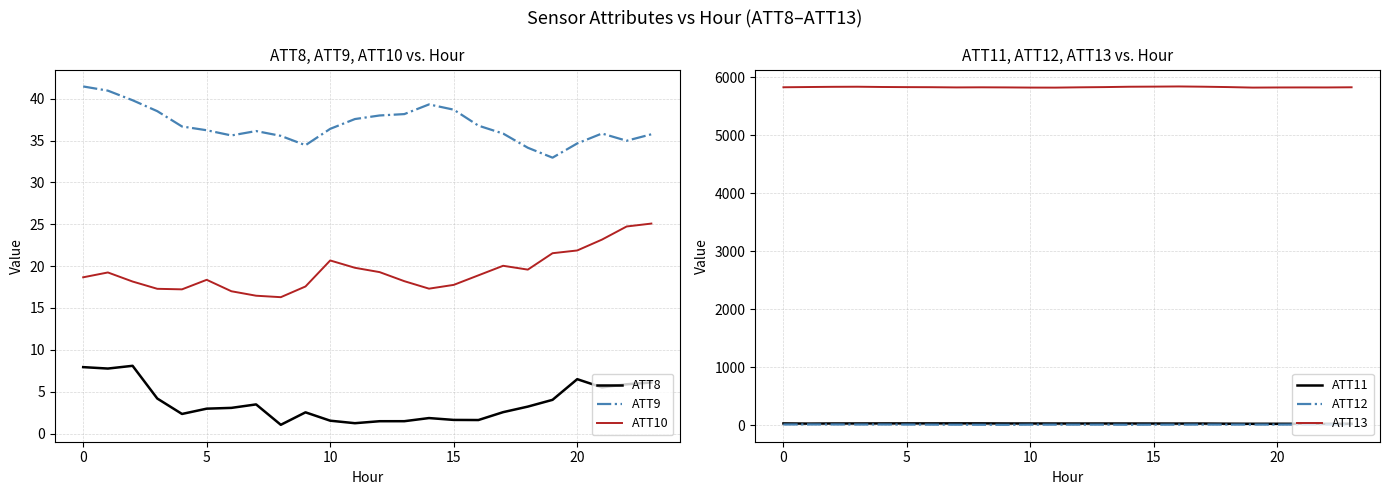

True or false: ATT8 and ATT9 intersect in this chart.

False